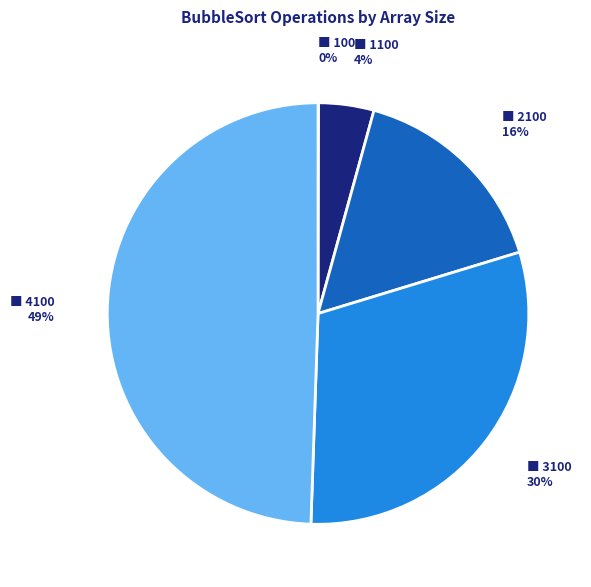

To the nearest percent, what is the average slice percentage?

20%